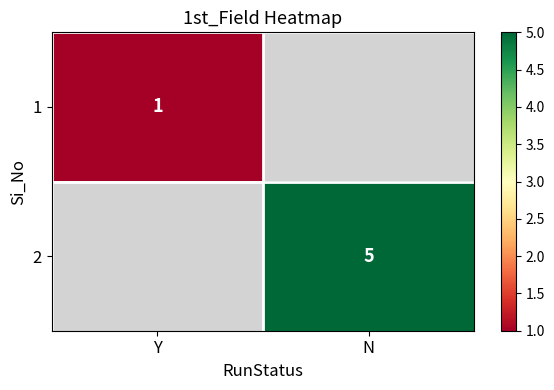

The 1 series shows 1 at Y. True or false?

True